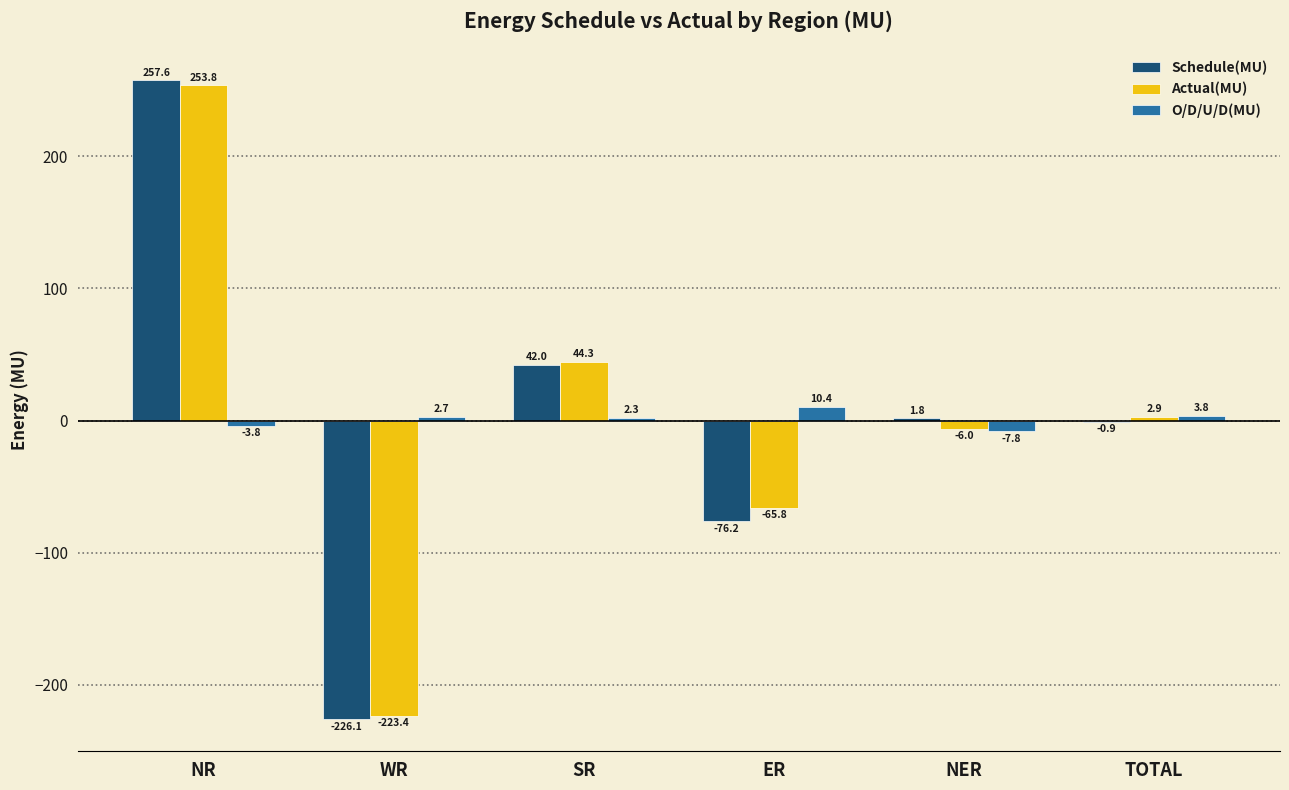

What is the highest value of the Schedule(MU) series?

257.6